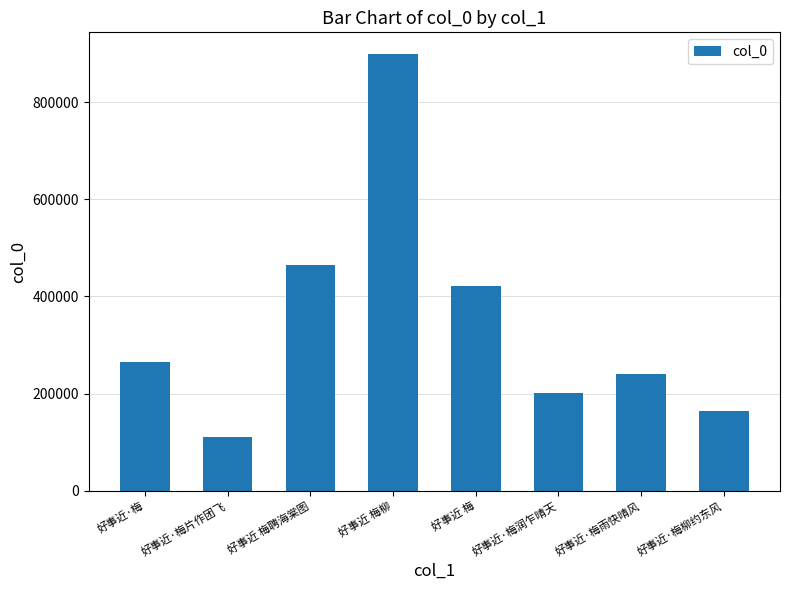

Rank the categories by value from highest to lowest.

好事近 梅柳, 好事近 梅聘海棠图, 好事近 梅, 好事近·梅, 好事近·梅雨快晴风, 好事近·梅润乍晴天, 好事近·梅柳约东风, 好事近·梅片作团飞